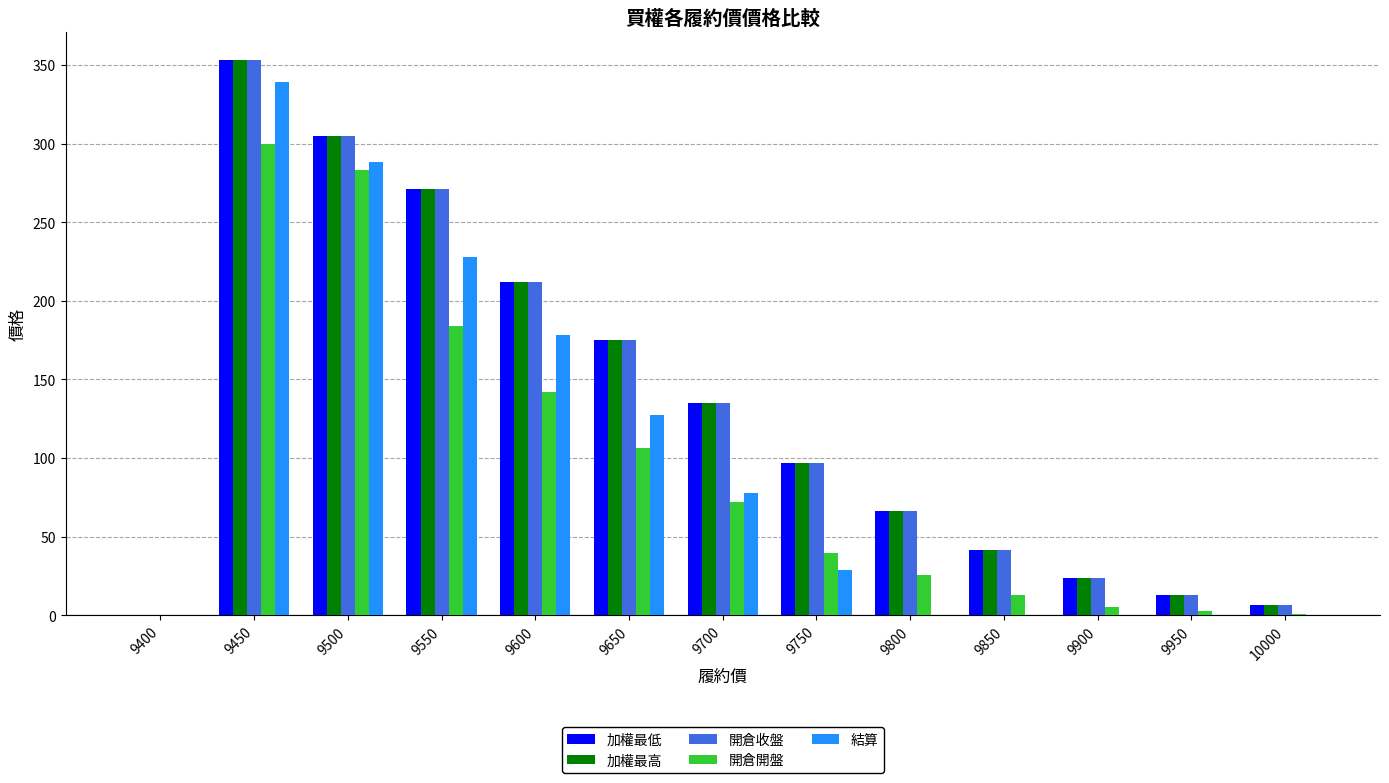

Which category has the highest value in the 開倉收盤 series?

9450